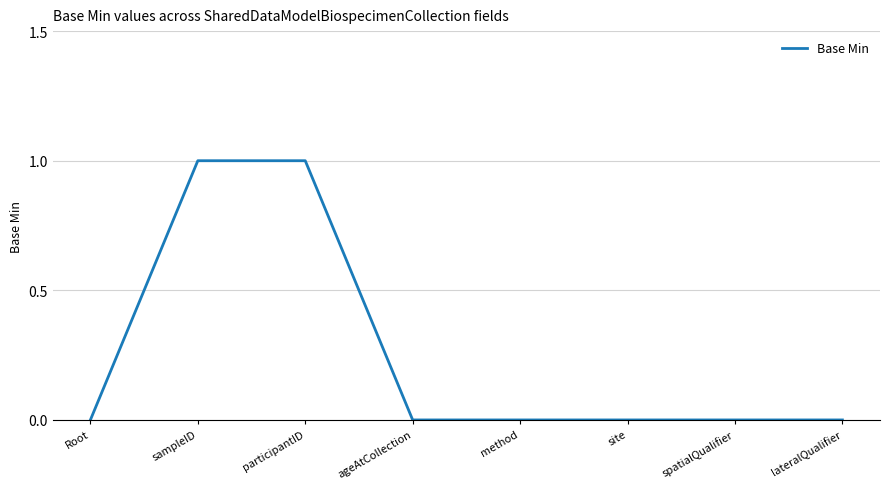

How many series are shown in this chart?

1